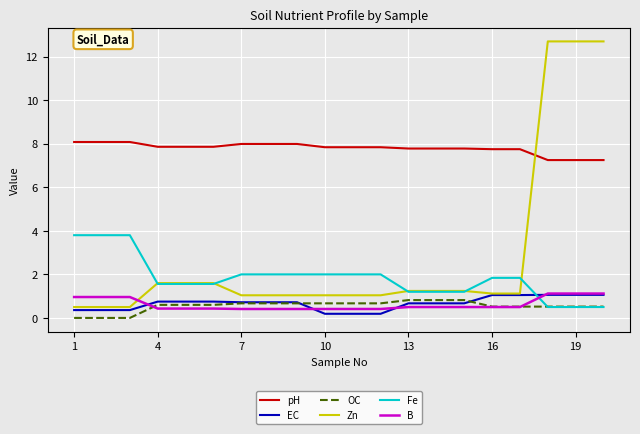

True or false: B and EC cross at least once.

True